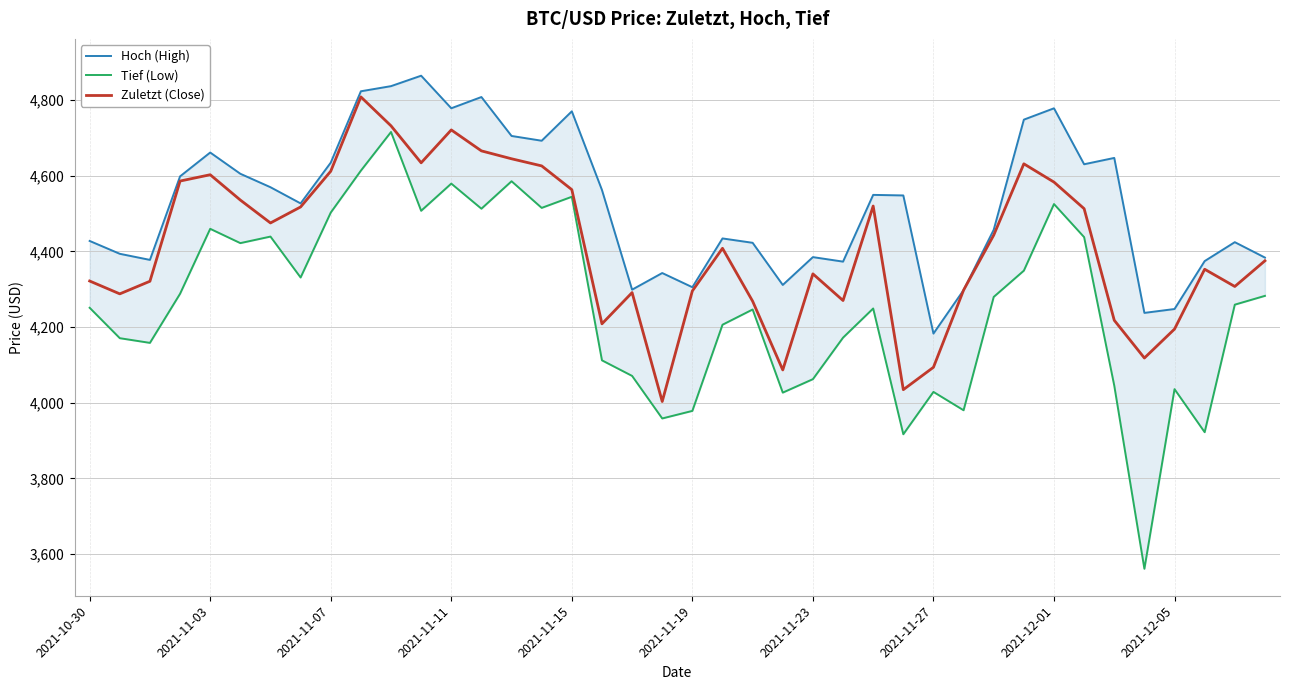

True or false: Hoch (High) has a value of 6782.9 at 11.

False